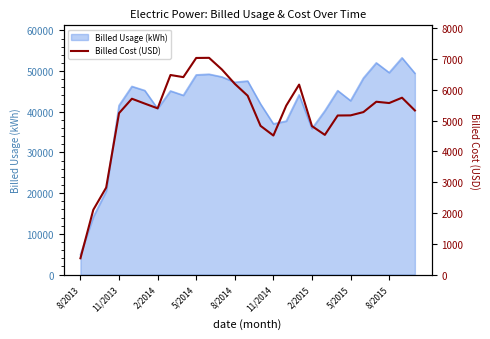

How many lines are shown in the chart?

1